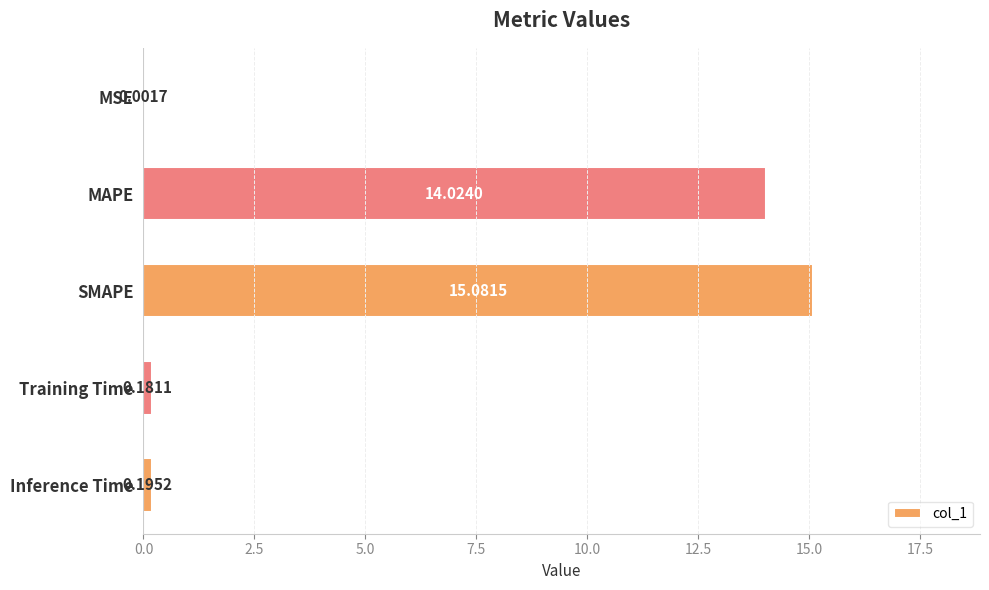

Which has a higher value, SMAPE or MSE?

SMAPE